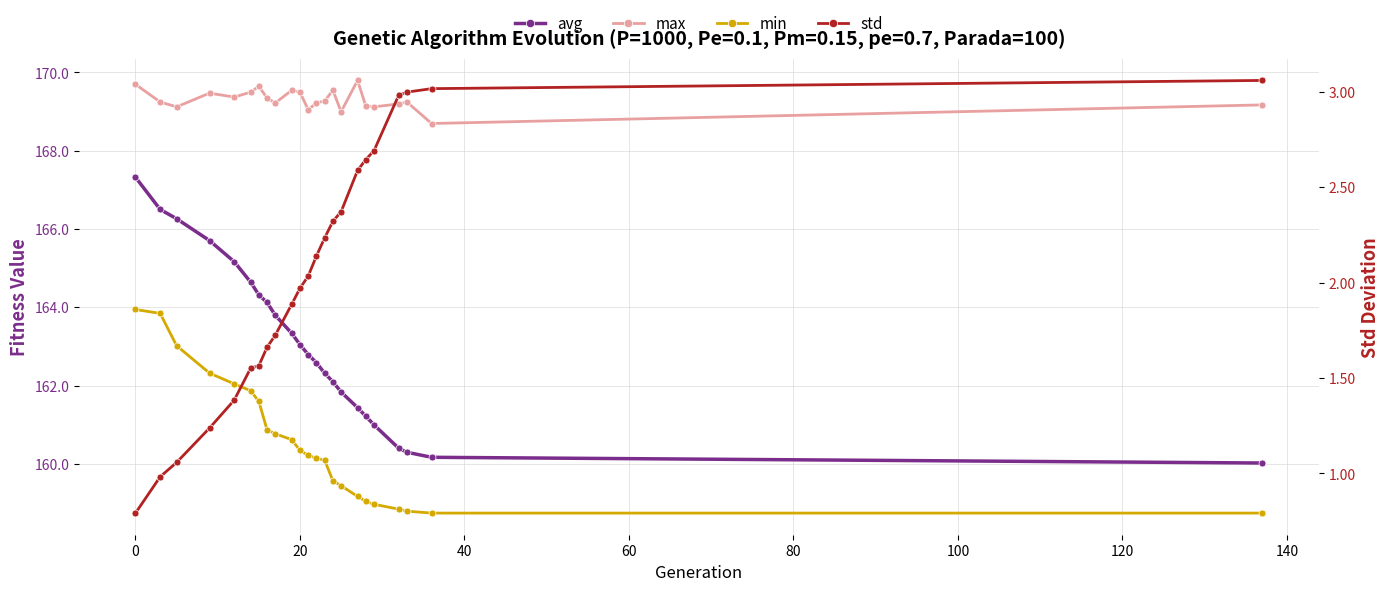

What is the highest value of the avg series?

167.3